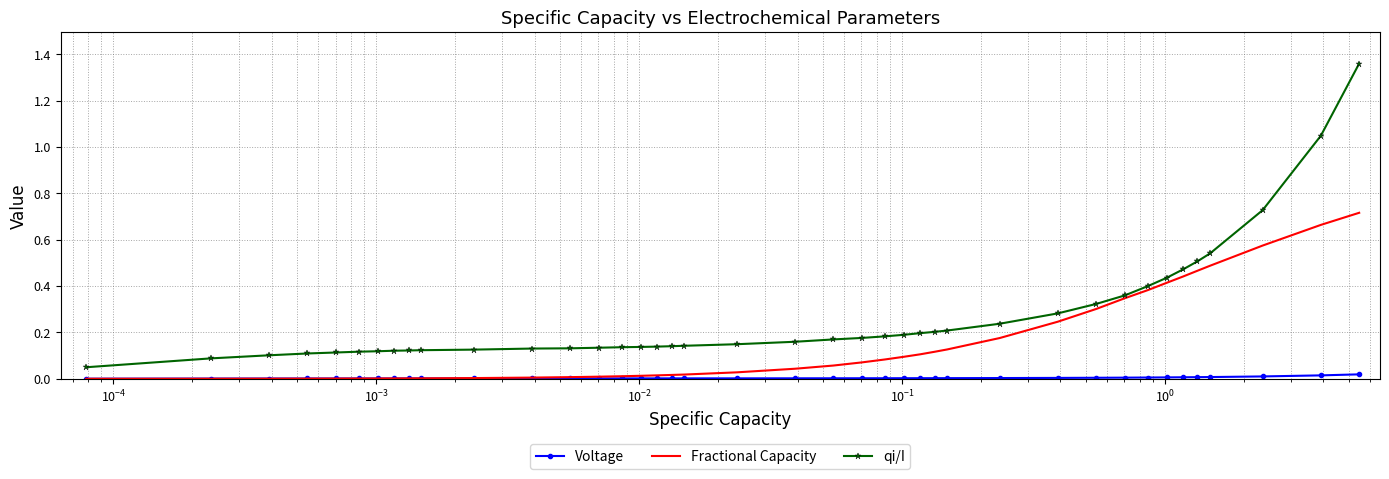

List the series in order of their overall mean, highest first.

qi/I, Fractional Capacity, Voltage